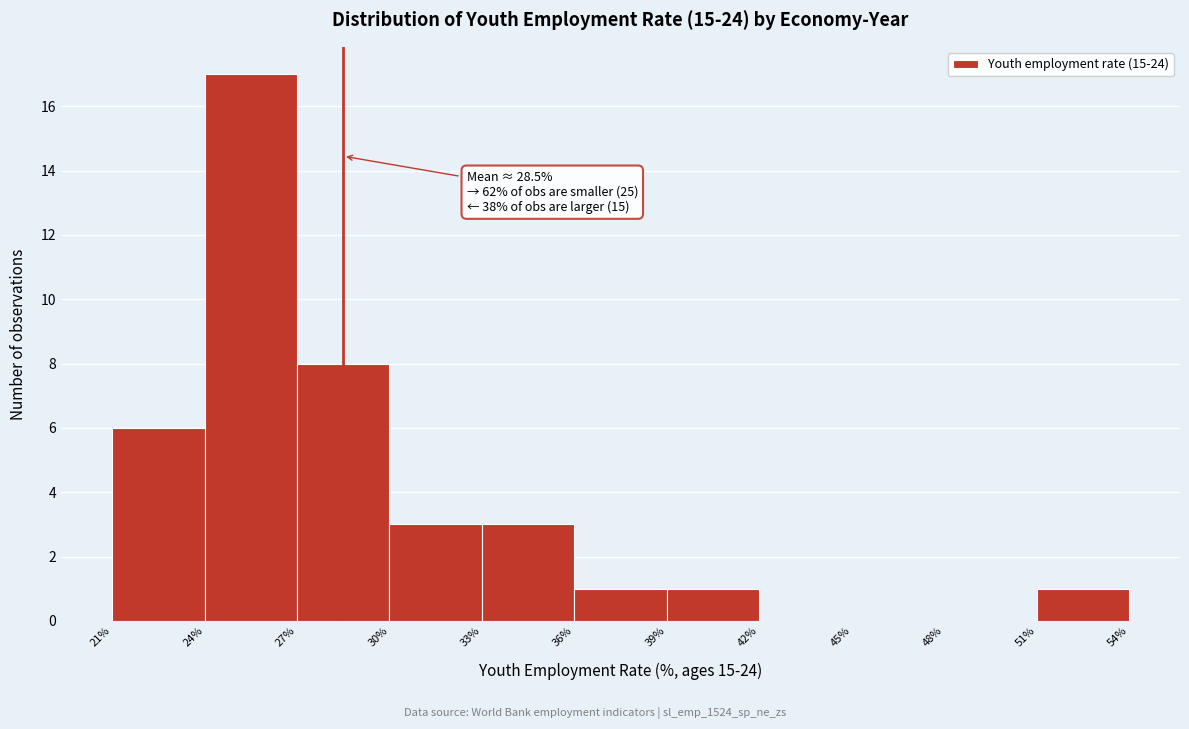

Which range on the x-axis has the tallest bar?

24% to 27%